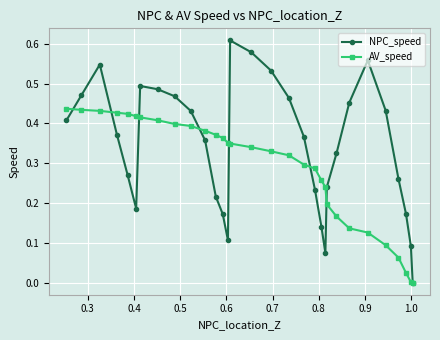

Rank the series by their average value, from highest to lowest.

NPC_speed, AV_speed